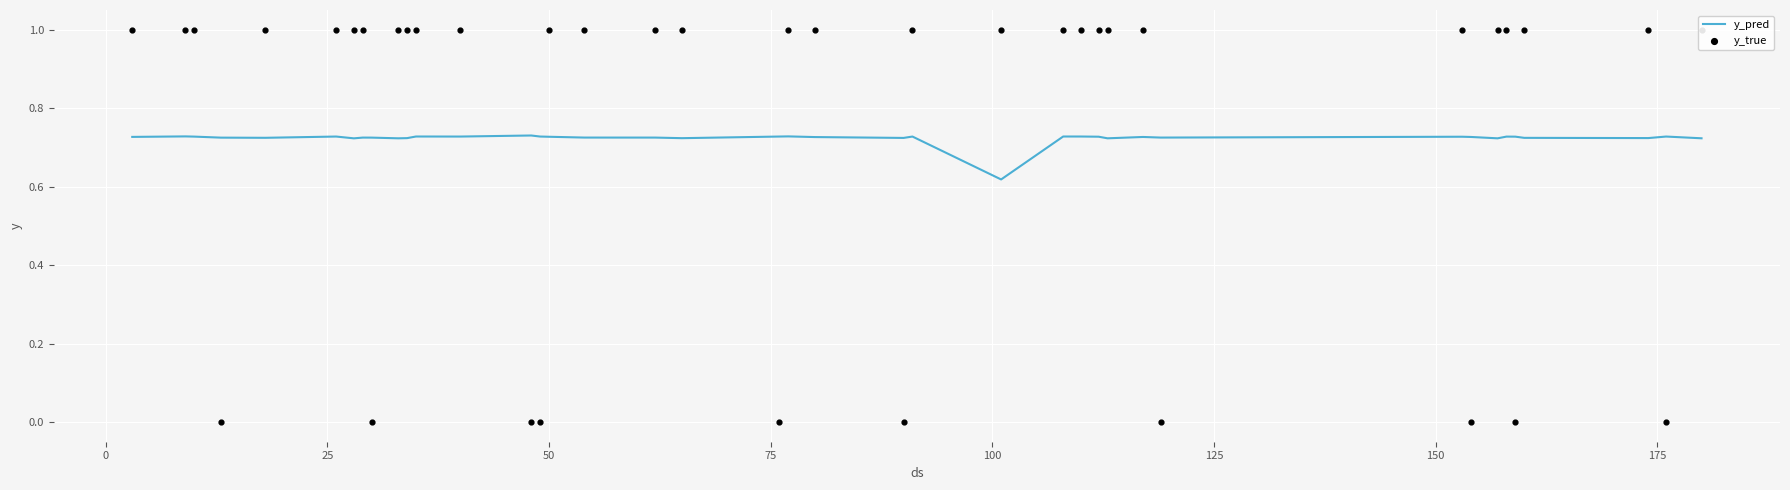

Which series has the largest total across all categories?

y_true